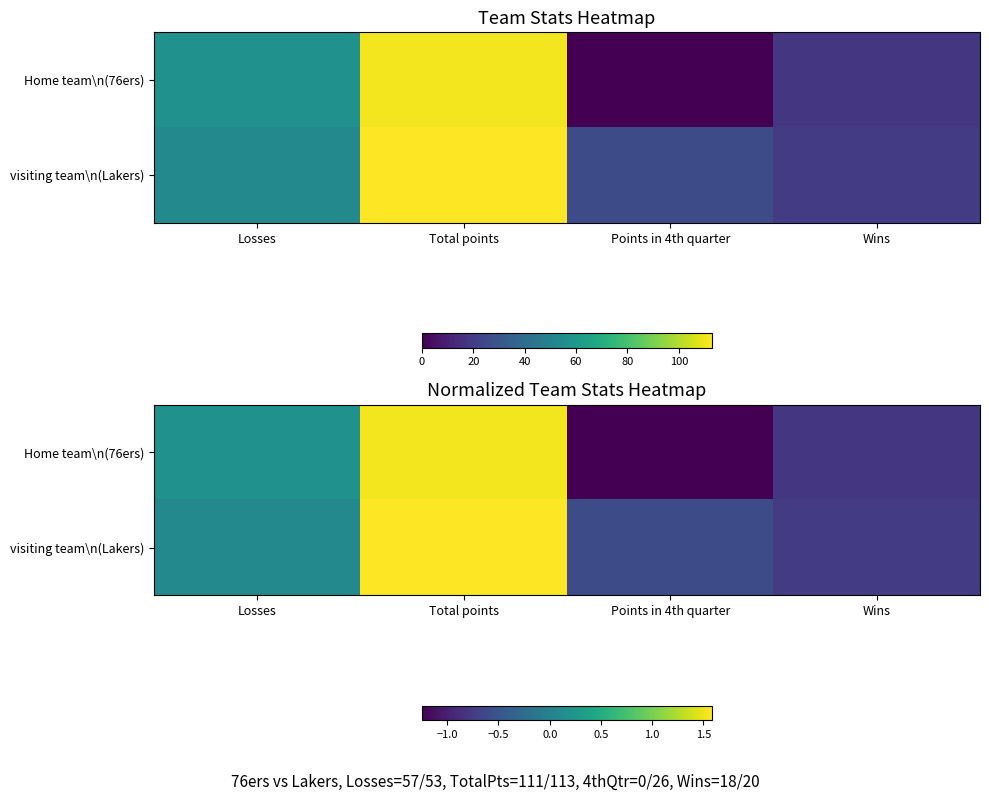

Is the value of Home team\n(76ers) at Losses greater than the value of visiting team\n(Lakers) at Points in 4th quarter?

Yes